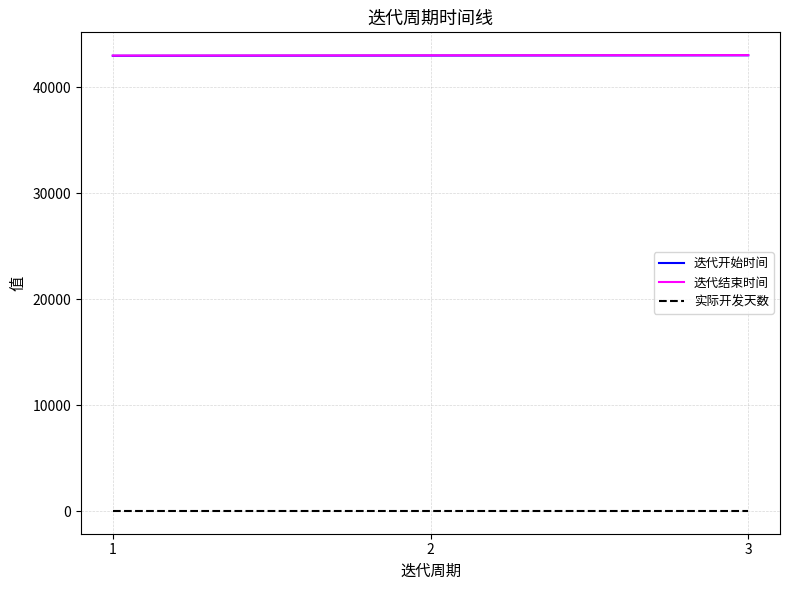

What is the highest value of the 迭代结束时间 series?

43007